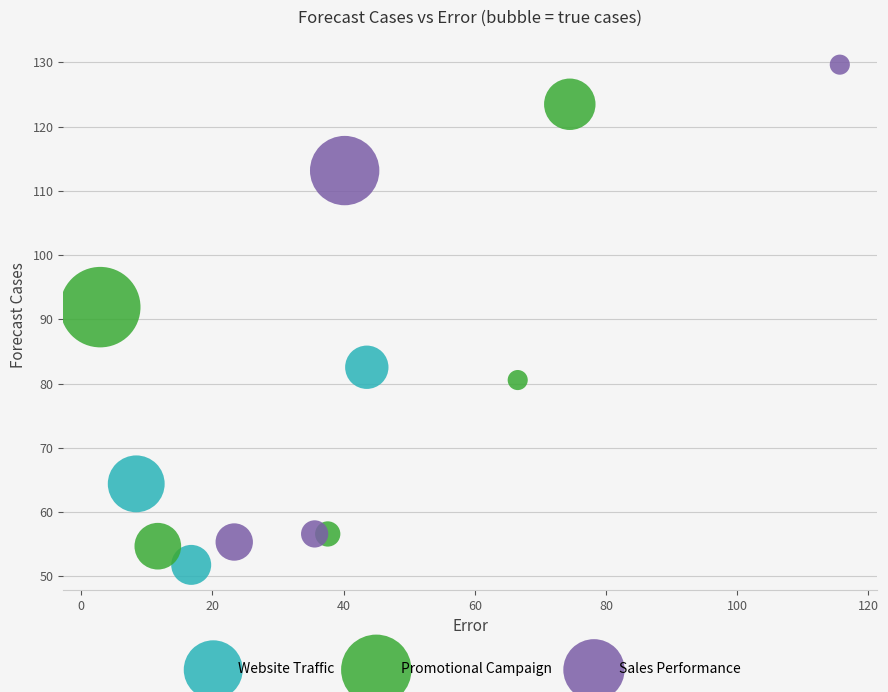

Which series reaches the maximum Y coordinate?

Sales Performance